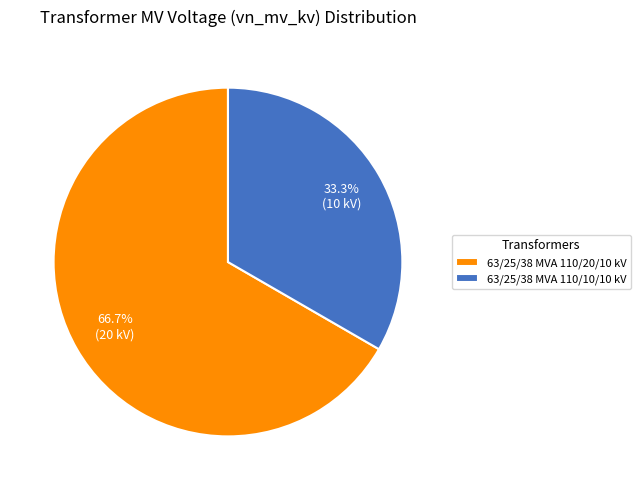

Which has a higher value, 63/25/38 MVA 110/20/10 kV or 63/25/38 MVA 110/10/10 kV?

63/25/38 MVA 110/20/10 kV